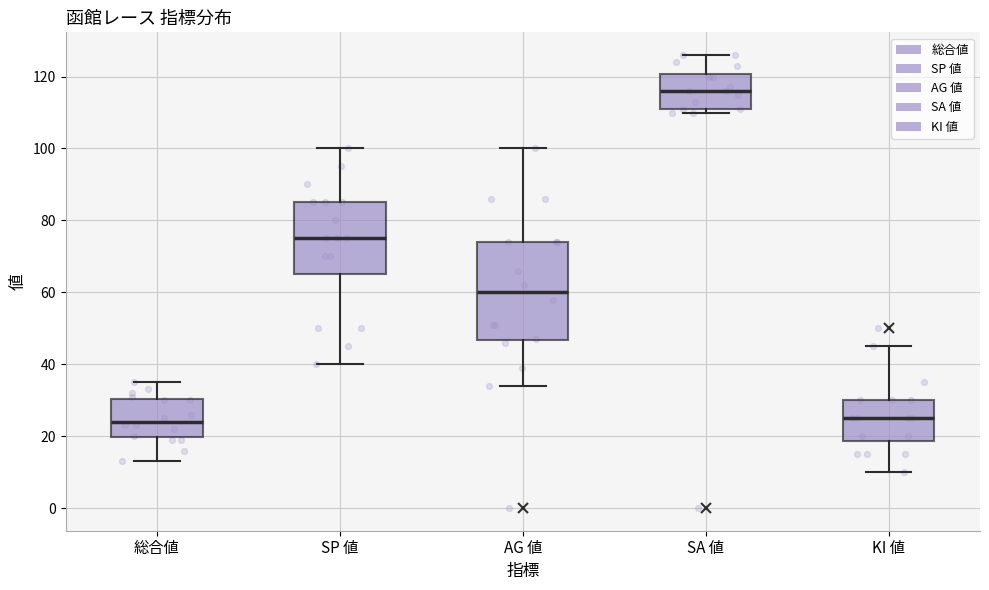

Where does the lower whisker of the box for 総合値 end on the y-axis? The values are not printed on the chart, so give them approximately, as read against the axis.

14